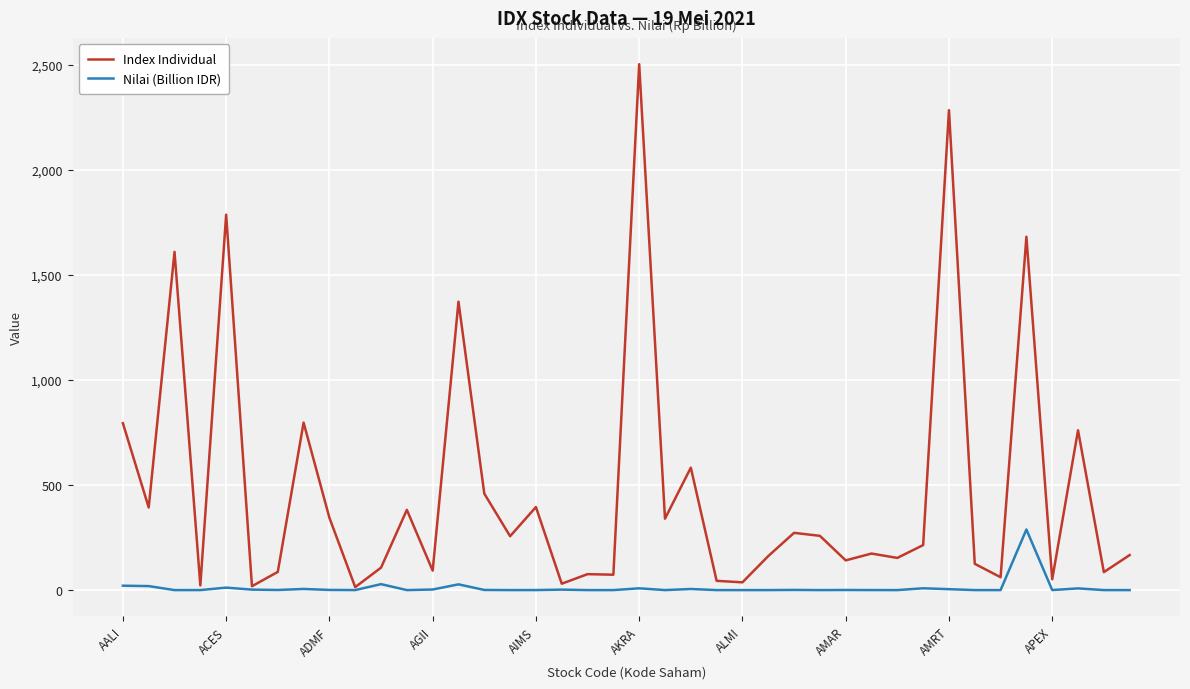

Which series has the largest total across all categories?

Index Individual